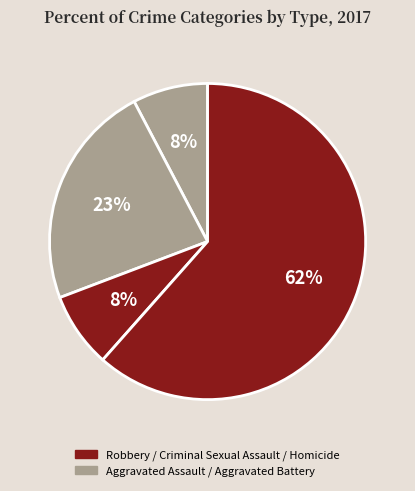

How many segments does this pie chart have?

4